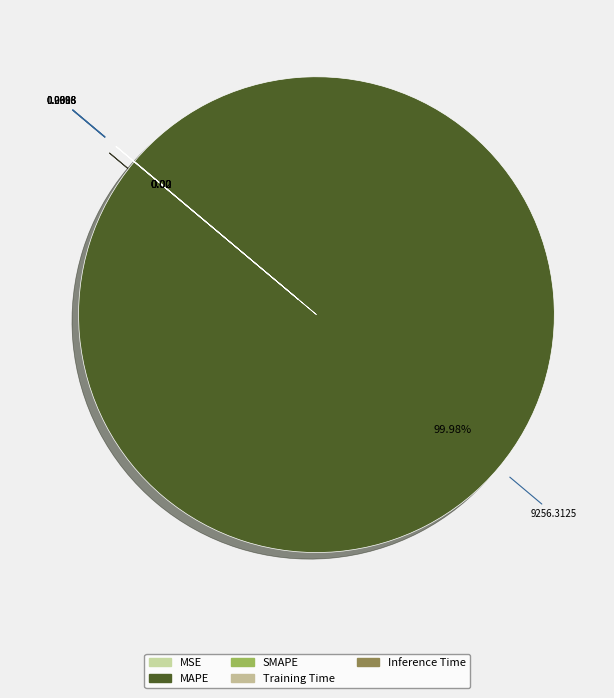

To the nearest percent, what is the average slice percentage?

20%